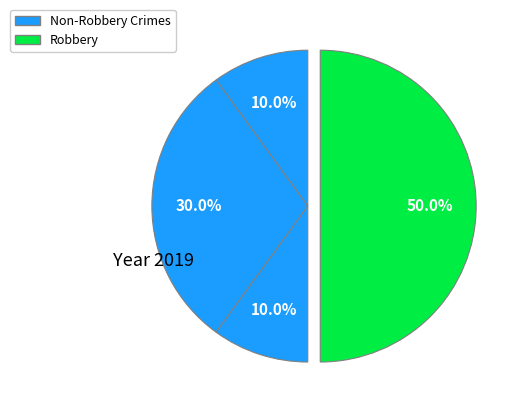

How many slices are in this pie chart?

4